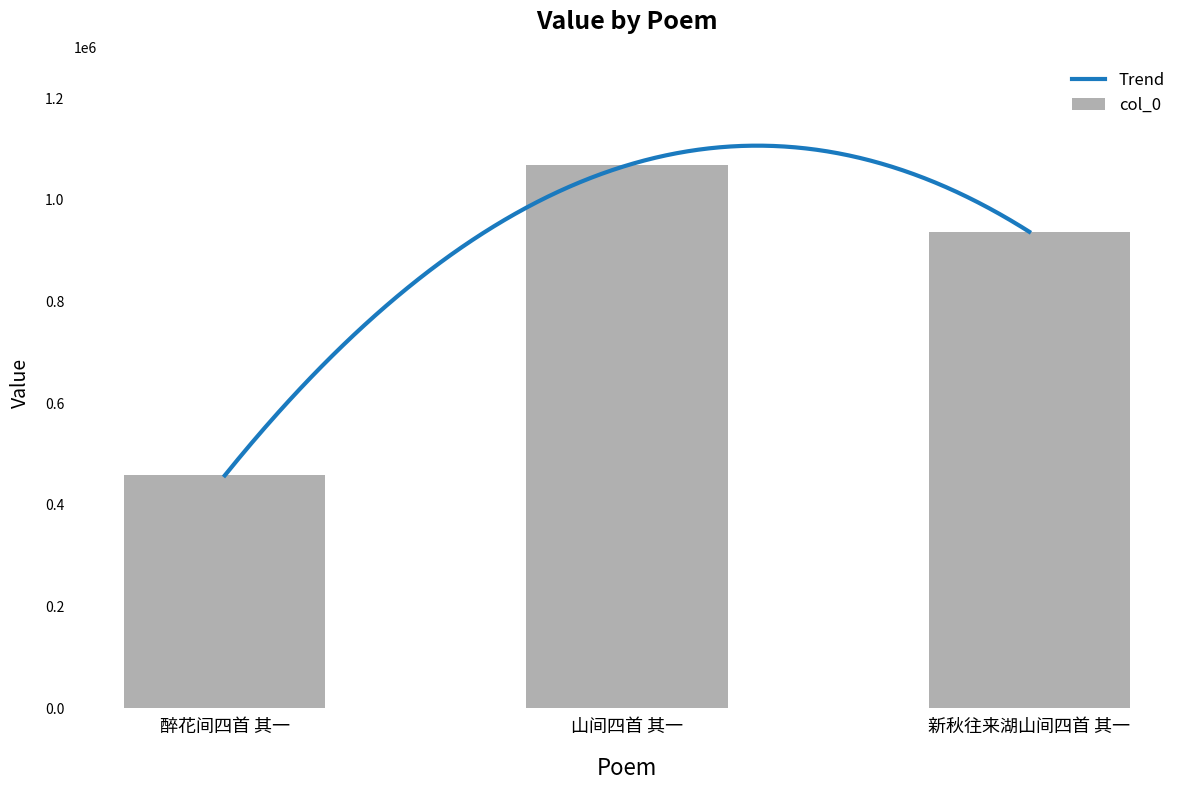

List the labels in order of value, smallest first.

醉花间四首 其一, 新秋往来湖山间四首 其一, 山间四首 其一